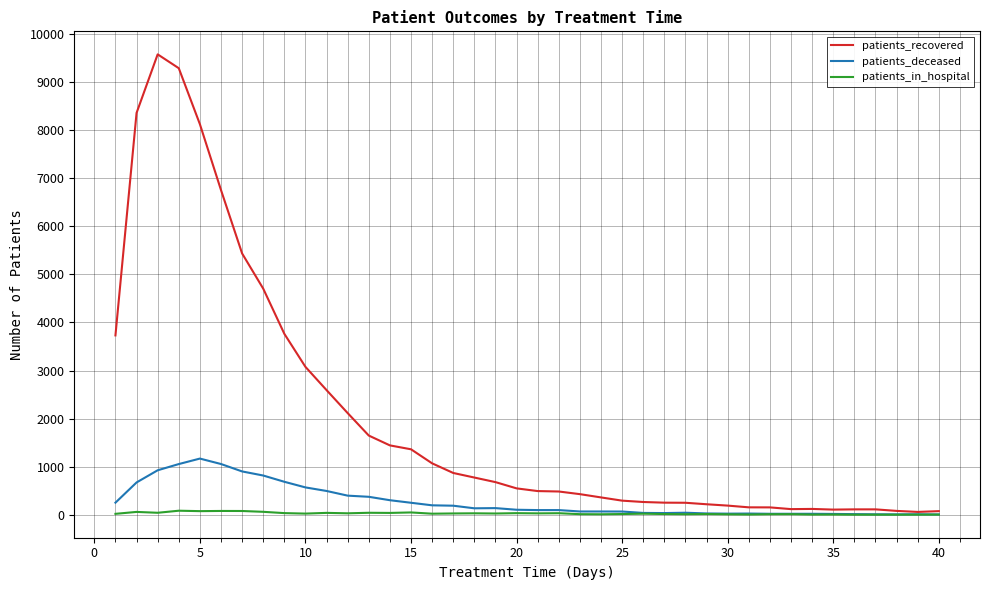

What is the maximum value shown in the chart?

9570